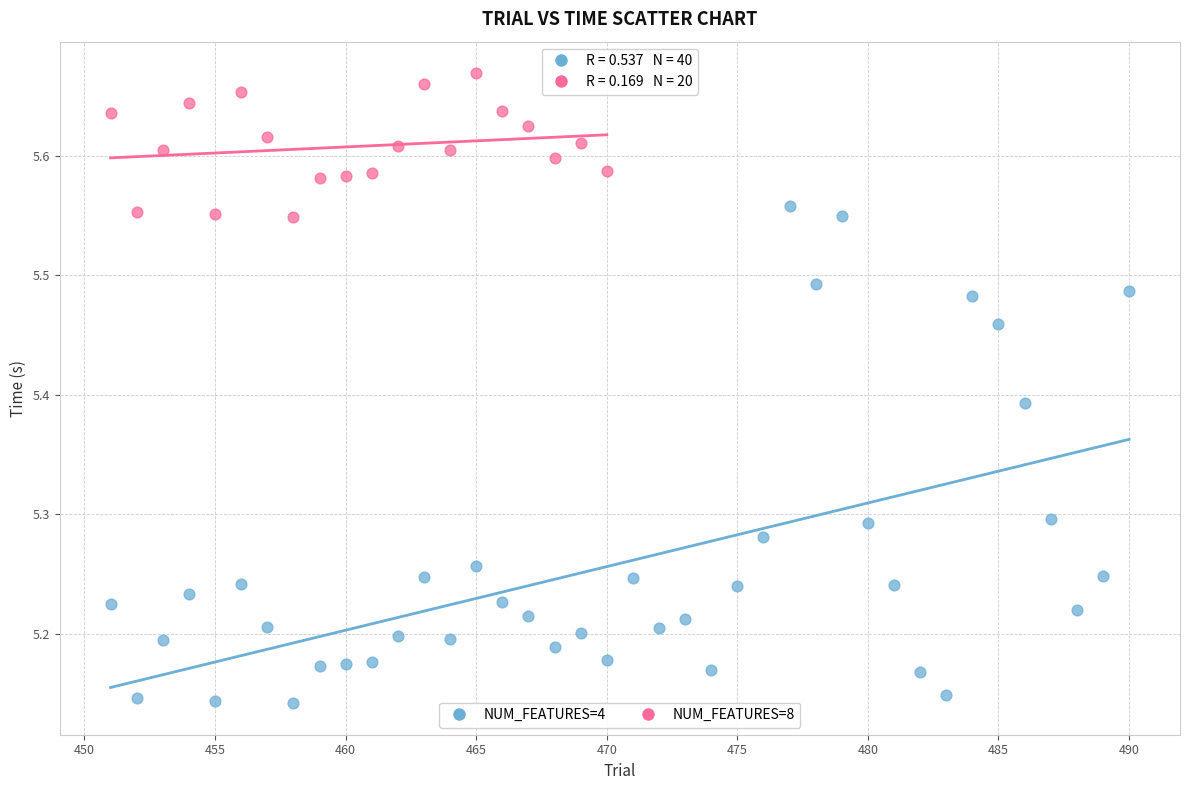

Which series has the widest spread of Y values?

NUM_FEATURES=4